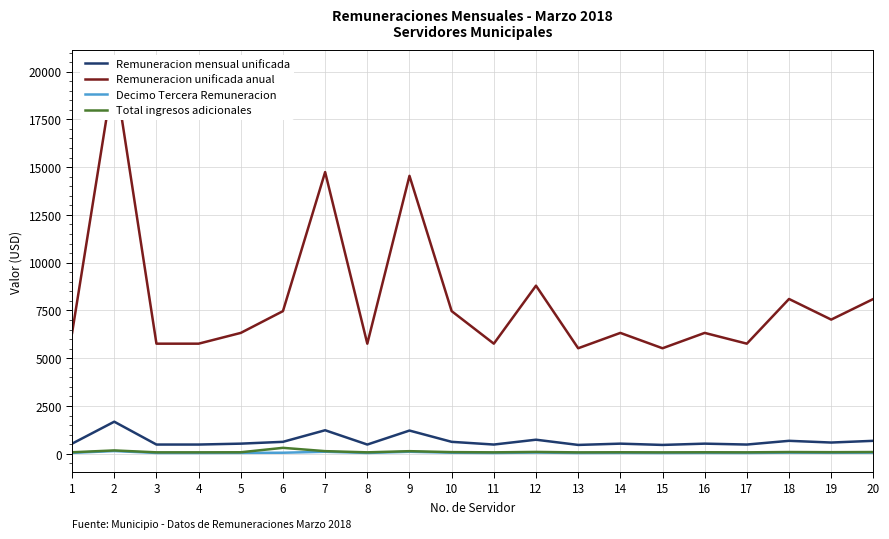

Reading right to left, list all the values displayed in this chart.

Remuneracion mensual unificada: 20=675.0	19=585.0	18=675.0	17=480.0	16=527.0	15=460.0	14=527.0	13=460.0	12=733.0	11=480.0	10=622.0	9=1212.0	8=480.0	7=1228.5	6=622.0	5=527.0	4=480.0	3=480.0	2=1676.0	1=527.0
Remuneracion unificada anual: 20=8100.0	19=7020.0	18=8100.0	17=5760.0	16=6324.0	15=5520.0	14=6324.0	13=5520.0	12=8796.0	11=5760.0	10=7464.0	9=14544.0	8=5760.0	7=14741.5	6=7464.0	5=6324.0	4=5760.0	3=5760.0	2=20112.0	1=6324.0
Decimo Tercera Remuneracion: 20=56.2	19=48.8	18=56.2	17=40.0	16=43.9	15=38.3	14=43.9	13=38.3	12=61.1	11=40.0	10=51.8	9=101.0	8=40.0	7=102.4	6=51.8	5=43.9	4=40.0	3=40.0	2=139.7	1=43.9
Total ingresos adicionales: 20=88.4	19=80.9	18=88.4	17=72.2	16=76.1	15=70.5	14=76.1	13=70.5	12=93.2	11=72.2	10=84.0	9=133.2	8=72.2	7=134.5	6=307.6	5=76.1	4=72.2	3=72.2	2=171.8	1=76.1